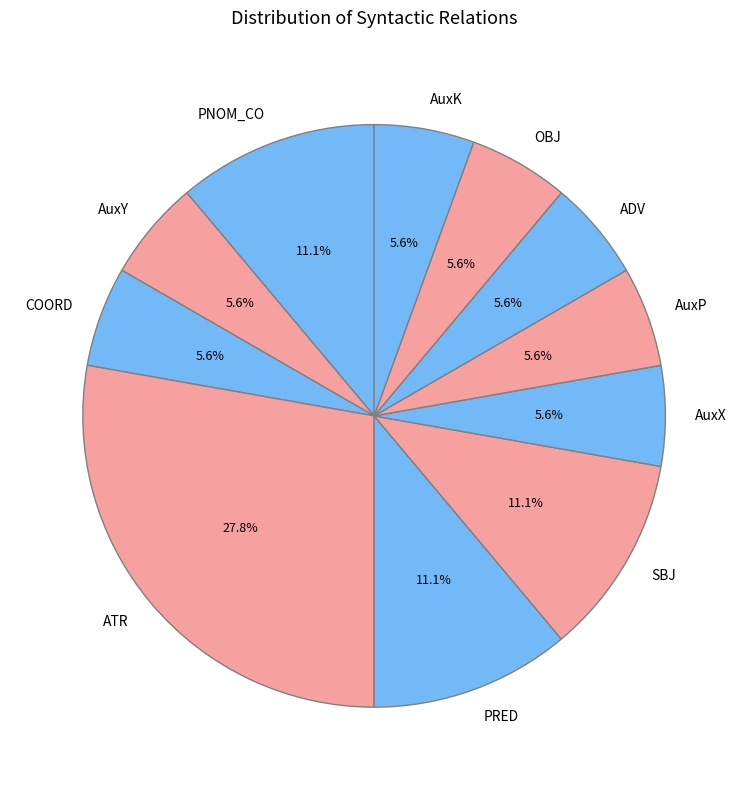

How many slices are in this pie chart?

11